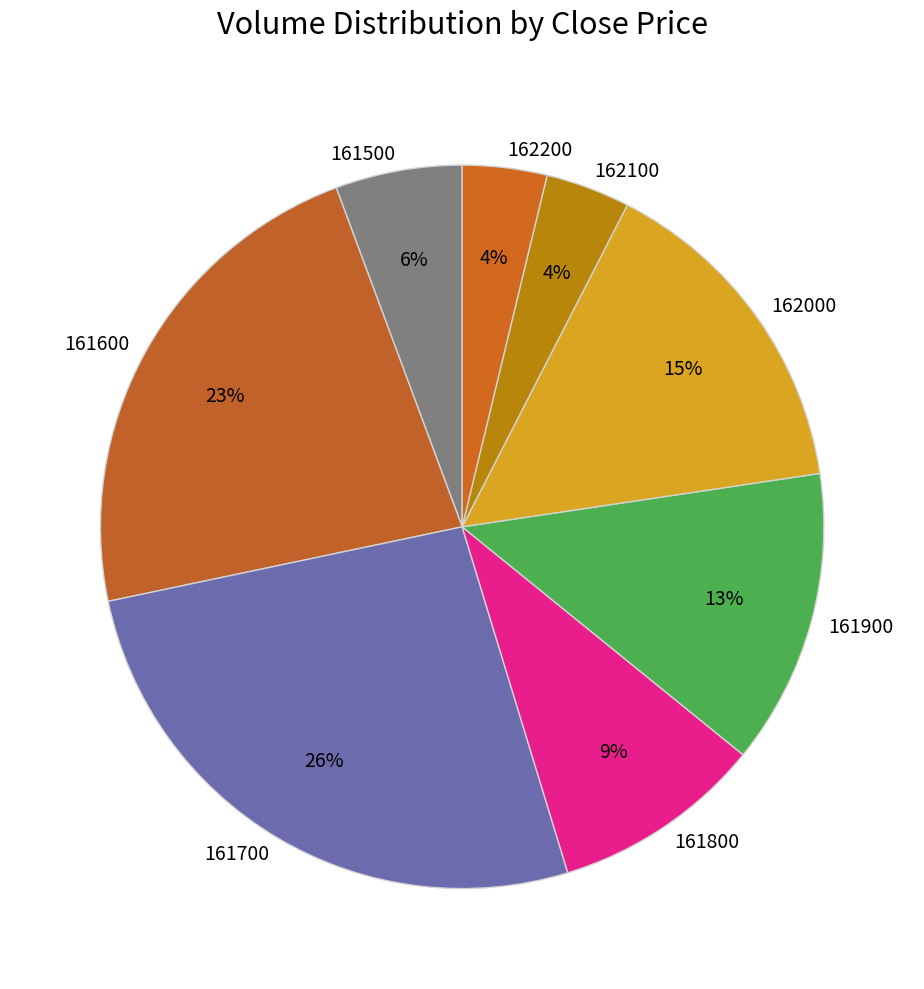

Is it true that 162200 is 25% of the pie?

False